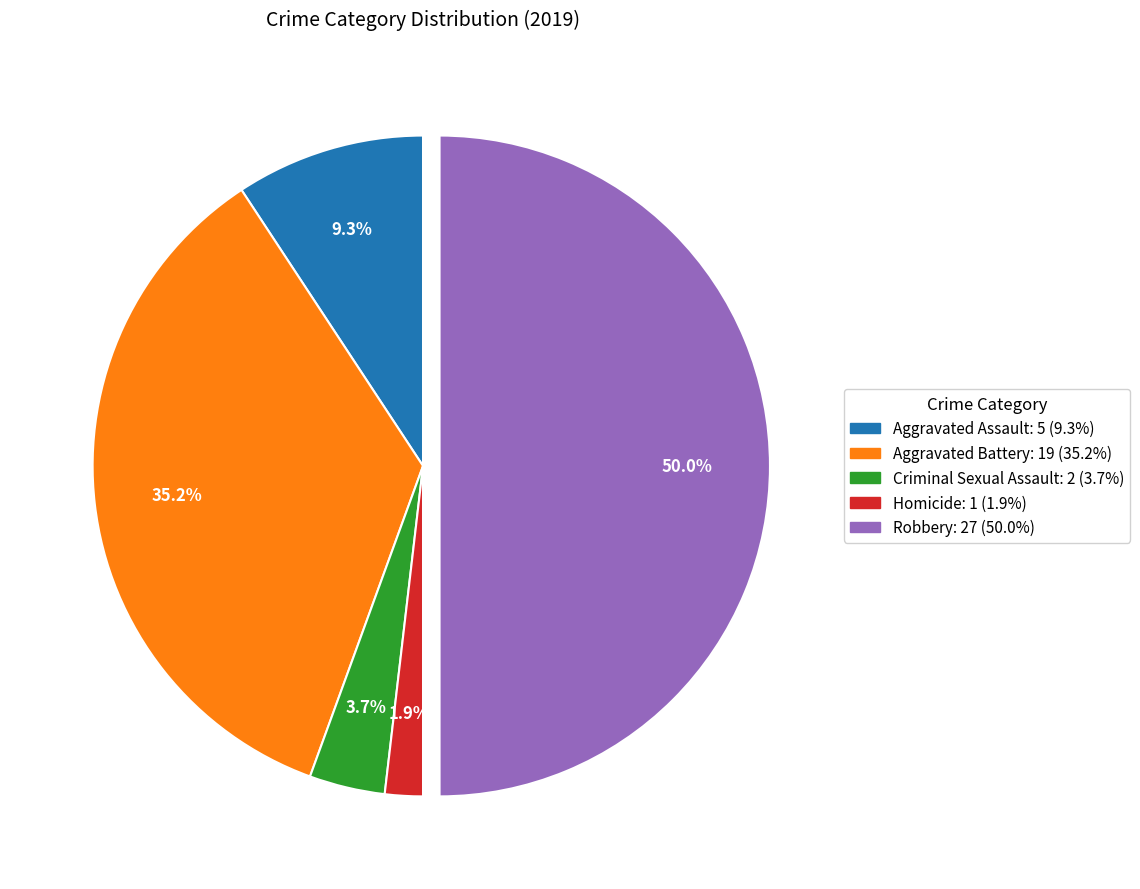

What percentage is the Homicide slice, to the nearest percent?

2%